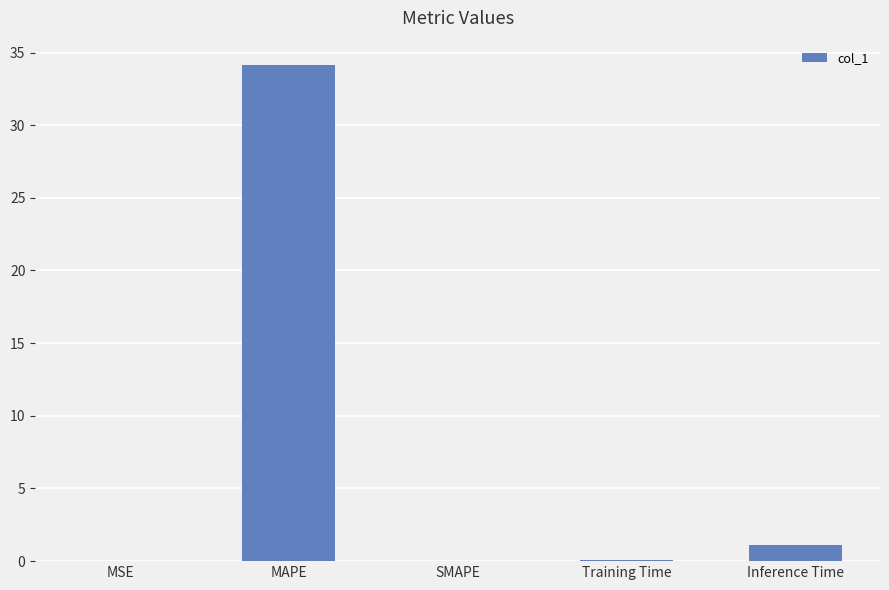

Which has a higher value, SMAPE or Inference Time?

Inference Time